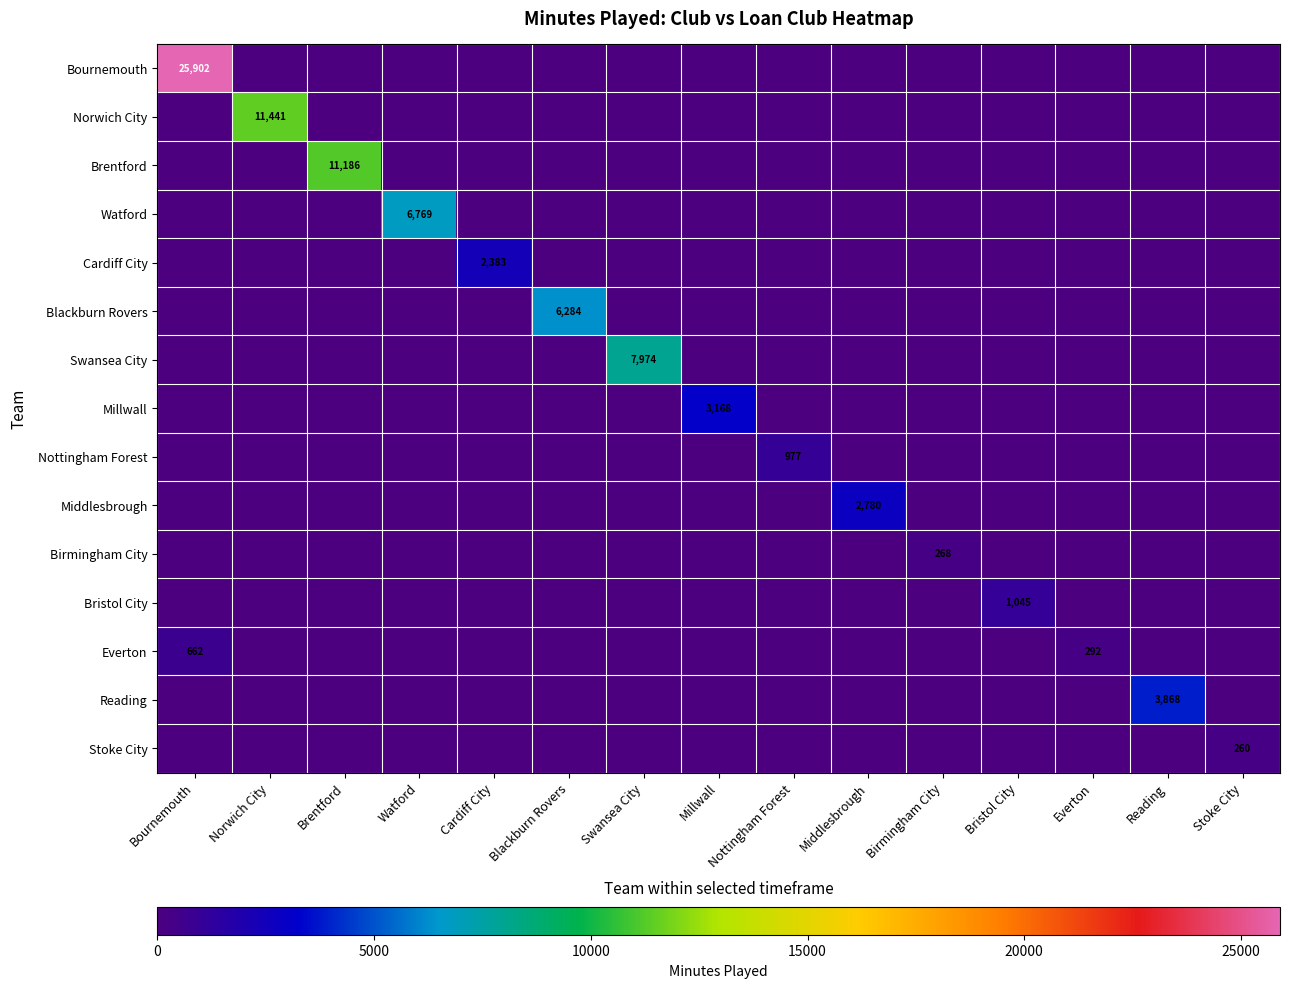

At how many categories does at least one series exceed 7445?

4